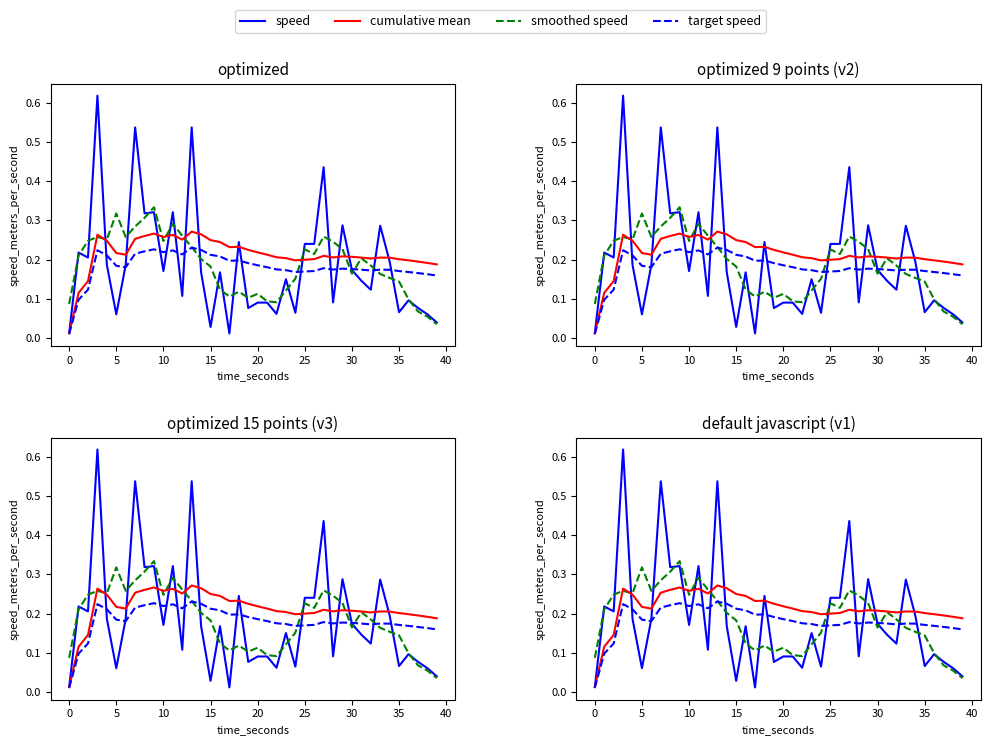

What are all the series names shown in the legend?

speed, smoothed speed, cumulative mean, target speed